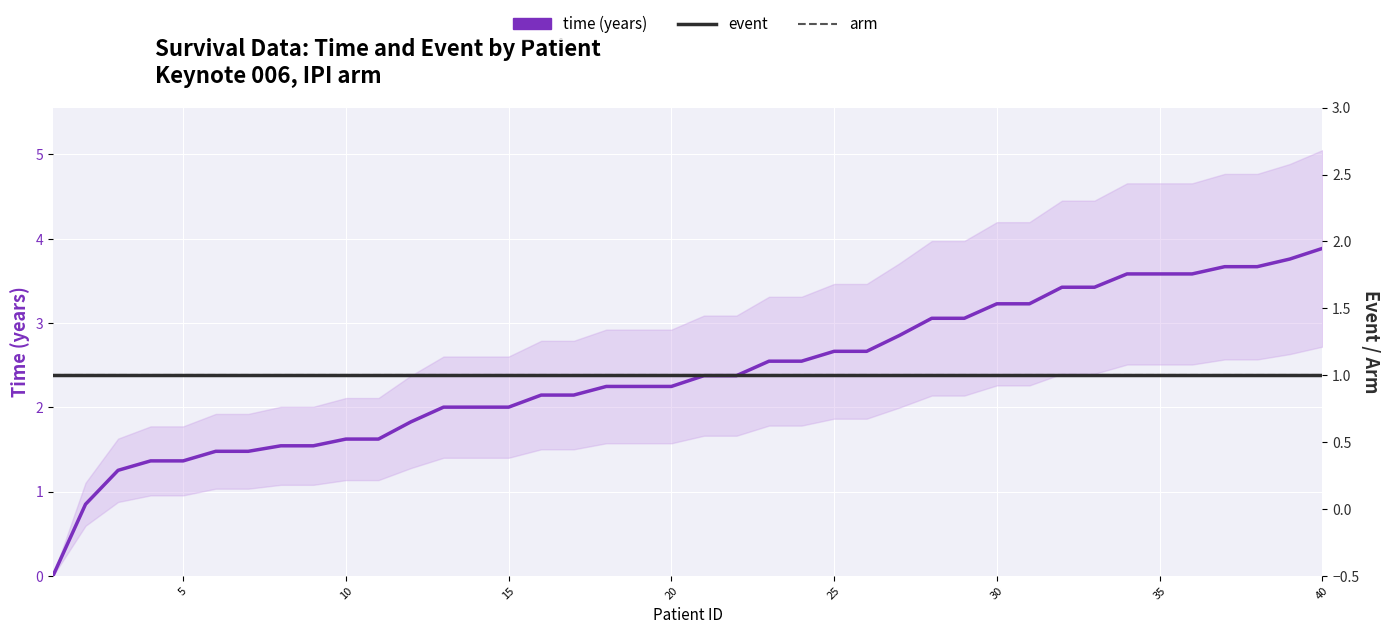

Reading left to right, extract all data points from this chart.

time (years): 0.0	0.9	1.3	1.4	1.4	1.5	1.5	1.5	1.5	1.6	1.6	1.8	2.0	2.0	2.0	2.1	2.1	2.2	2.2	2.2	2.4	2.4	2.5	2.5	2.7	2.7	2.9	3.1	3.1	3.2	3.2	3.4	3.4	3.6	3.6	3.6	3.7	3.7	3.8	3.9
event: 1.0	1.0	1.0	1.0	1.0	1.0	1.0	1.0	1.0	1.0	1.0	1.0	1.0	1.0	1.0	1.0	1.0	1.0	1.0	1.0	1.0	1.0	1.0	1.0	1.0	1.0	1.0	1.0	1.0	1.0	1.0	1.0	1.0	1.0	1.0	1.0	1.0	1.0	1.0	1.0
arm: 1.0	1.0	1.0	1.0	1.0	1.0	1.0	1.0	1.0	1.0	1.0	1.0	1.0	1.0	1.0	1.0	1.0	1.0	1.0	1.0	1.0	1.0	1.0	1.0	1.0	1.0	1.0	1.0	1.0	1.0	1.0	1.0	1.0	1.0	1.0	1.0	1.0	1.0	1.0	1.0